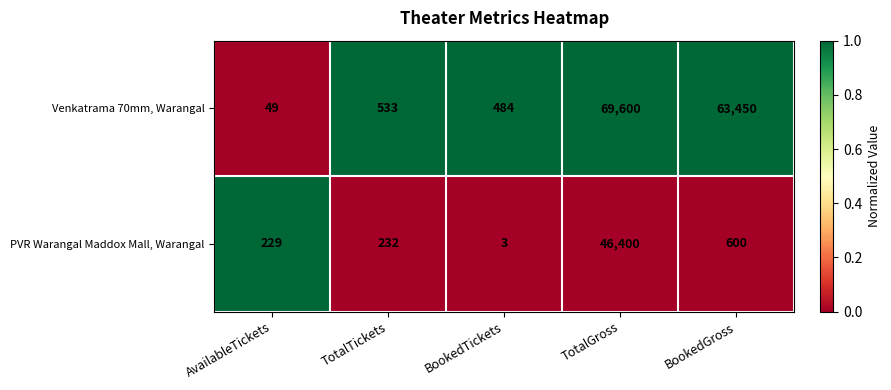

List the series in order of their overall mean, lowest first.

PVR Warangal Maddox Mall, Warangal, Venkatrama 70mm, Warangal